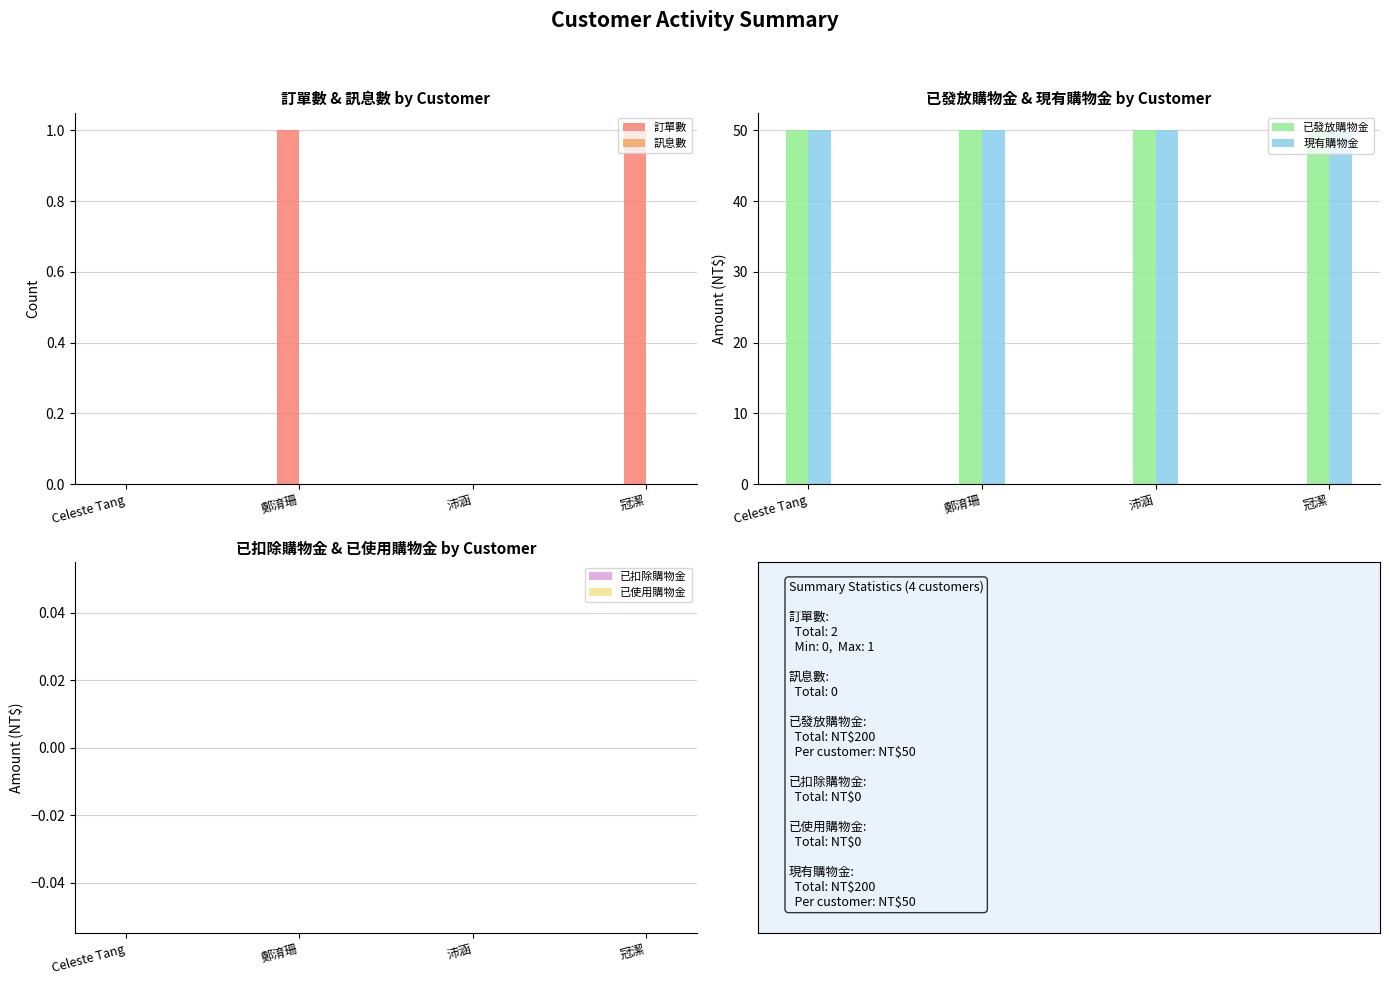

How many bars are there in total?

24